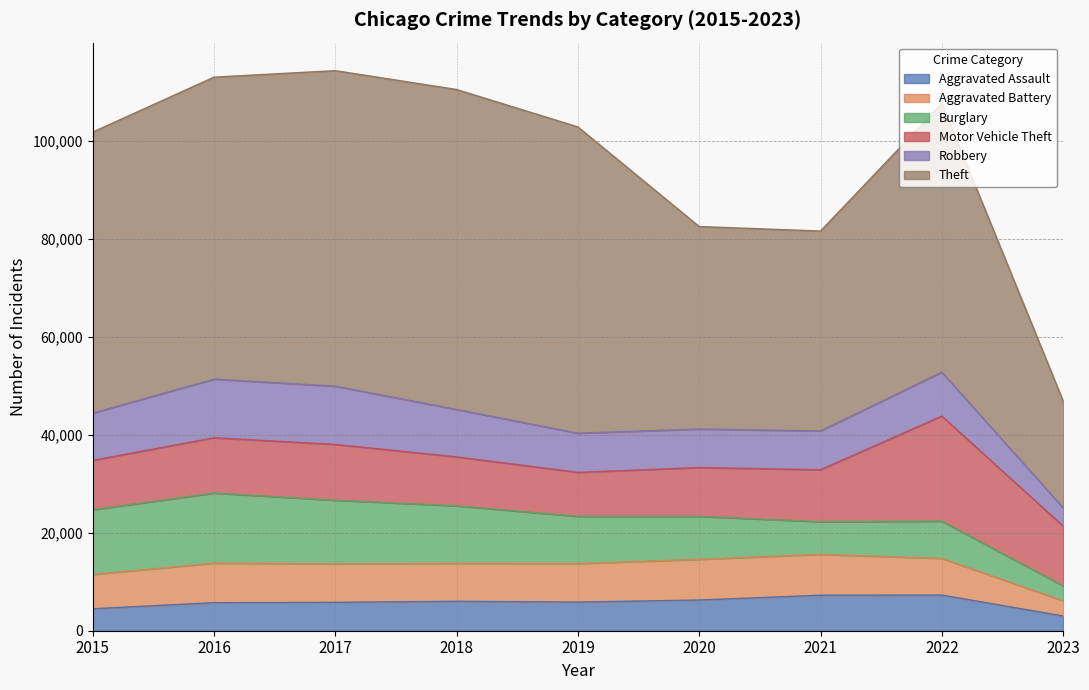

How many lines are shown in the chart?

6